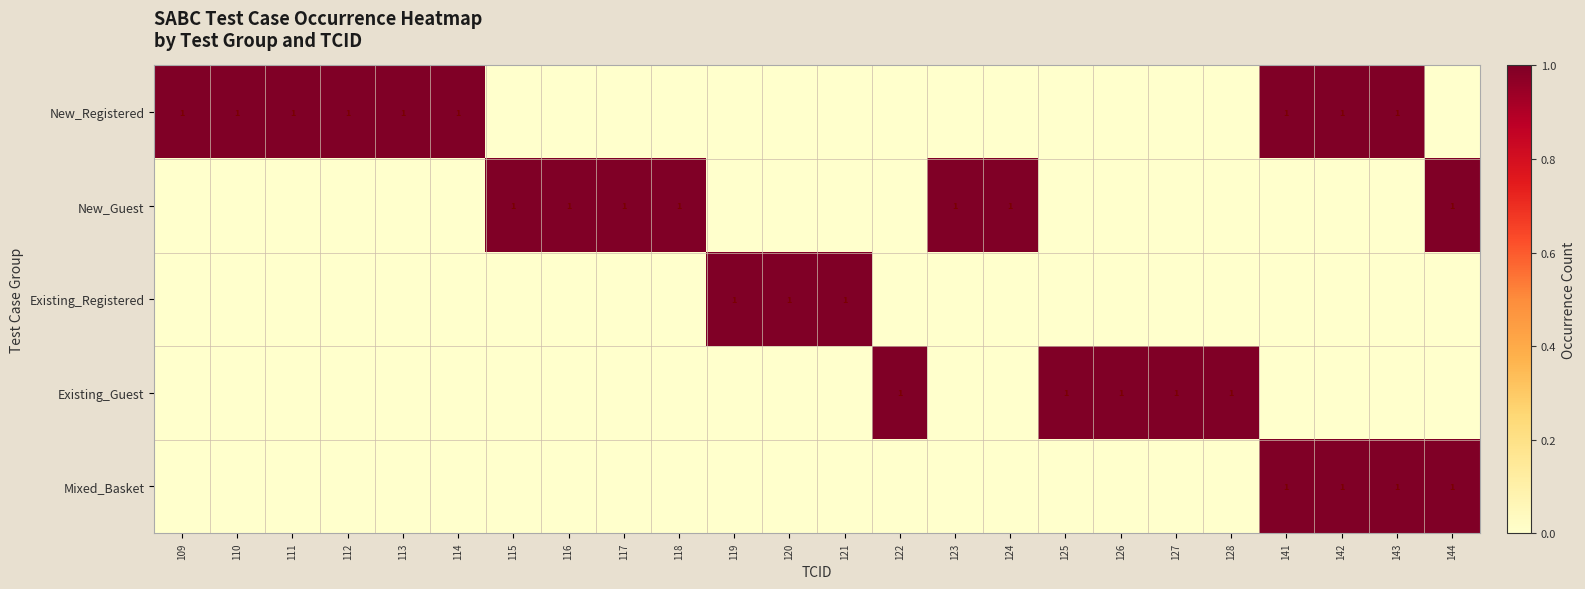

Is it true that Existing_Guest equals 1 at 128?

True